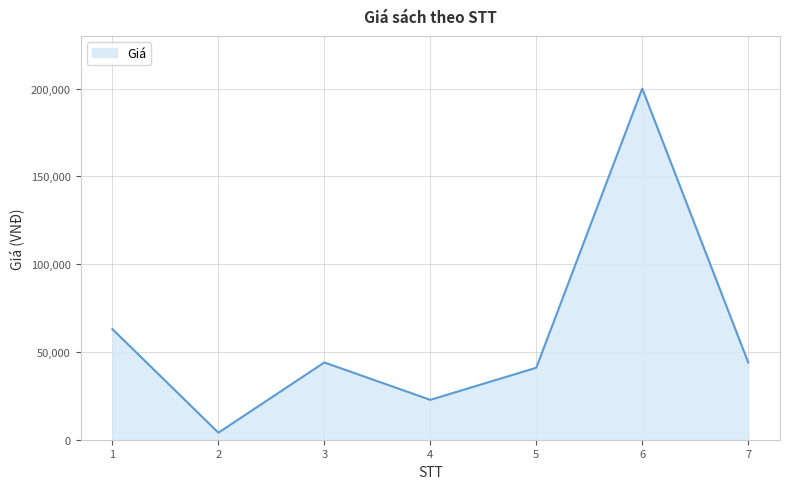

At which category does the data reach its first local valley?

2